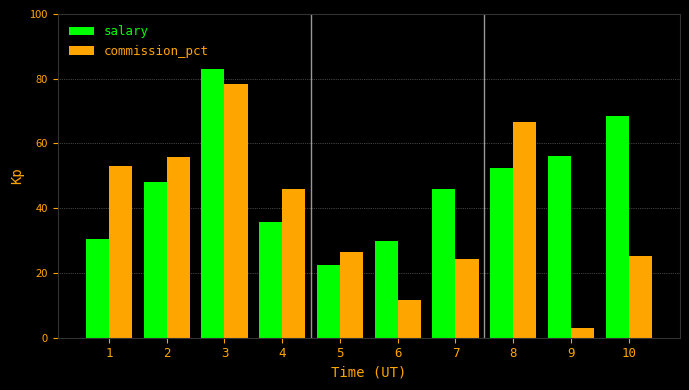

Which series changed the most between 5 and 8?

commission_pct